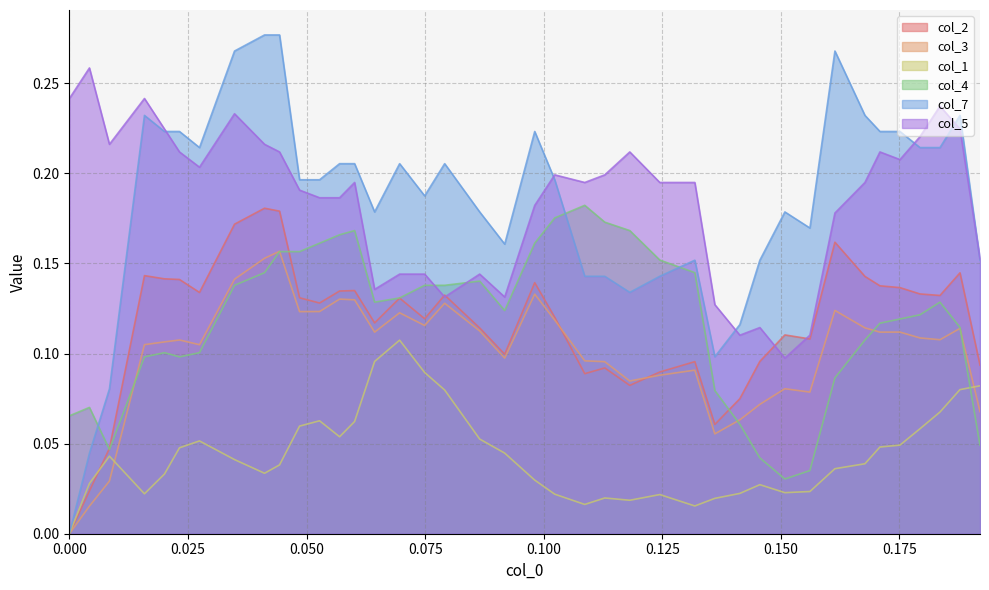

Reading left to right, what are all the values shown in this chart?

col_2: 0.0=0.0	0.004219409282700422=0.0	0.008438818565400843=0.0	0.01582278481012658=0.1	0.020042194092827=0.1	0.02320675105485232=0.1	0.02742616033755274=0.1	0.03481012658227847=0.2	0.04113924050632911=0.2	0.04430379746835443=0.2	0.04852320675105484=0.1	0.05274261603375527=0.1	0.05696202531645569=0.1	0.060126582278481=0.1	0.06434599156118143=0.1	0.06962025316455696=0.1	0.07489451476793248=0.1	0.0791139240506329=0.1	0.08649789029535863=0.1	0.09177215189873417=0.1	0.09810126582278479=0.1	0.1023206751054852=0.1	0.1086497890295359=0.1	0.1128691983122363=0.1	0.1181434599156118=0.1	0.1244725738396624=0.1	0.1318565400843882=0.1	0.1360759493670886=0.1	0.1413502109704641=0.1	0.1455696202531646=0.1	0.1508438818565401=0.1	0.1561181434599156=0.1	0.1613924050632911=0.2	0.1677215189873418=0.1	0.1708860759493671=0.1	0.1751054852320675=0.1	0.1793248945147679=0.1	0.1835443037974684=0.1	0.1877637130801688=0.1	0.1919831223628692=0.1
col_3: 0.0=0.0	0.004219409282700422=0.0	0.008438818565400843=0.0	0.01582278481012658=0.1	0.020042194092827=0.1	0.02320675105485232=0.1	0.02742616033755274=0.1	0.03481012658227847=0.1	0.04113924050632911=0.2	0.04430379746835443=0.2	0.04852320675105484=0.1	0.05274261603375527=0.1	0.05696202531645569=0.1	0.060126582278481=0.1	0.06434599156118143=0.1	0.06962025316455696=0.1	0.07489451476793248=0.1	0.0791139240506329=0.1	0.08649789029535863=0.1	0.09177215189873417=0.1	0.09810126582278479=0.1	0.1023206751054852=0.1	0.1086497890295359=0.1	0.1128691983122363=0.1	0.1181434599156118=0.1	0.1244725738396624=0.1	0.1318565400843882=0.1	0.1360759493670886=0.1	0.1413502109704641=0.1	0.1455696202531646=0.1	0.1508438818565401=0.1	0.1561181434599156=0.1	0.1613924050632911=0.1	0.1677215189873418=0.1	0.1708860759493671=0.1	0.1751054852320675=0.1	0.1793248945147679=0.1	0.1835443037974684=0.1	0.1877637130801688=0.1	0.1919831223628692=0.1
col_1: 0.0=0.0	0.004219409282700422=0.0	0.008438818565400843=0.0	0.01582278481012658=0.0	0.020042194092827=0.0	0.02320675105485232=0.0	0.02742616033755274=0.1	0.03481012658227847=0.0	0.04113924050632911=0.0	0.04430379746835443=0.0	0.04852320675105484=0.1	0.05274261603375527=0.1	0.05696202531645569=0.1	0.060126582278481=0.1	0.06434599156118143=0.1	0.06962025316455696=0.1	0.07489451476793248=0.1	0.0791139240506329=0.1	0.08649789029535863=0.1	0.09177215189873417=0.0	0.09810126582278479=0.0	0.1023206751054852=0.0	0.1086497890295359=0.0	0.1128691983122363=0.0	0.1181434599156118=0.0	0.1244725738396624=0.0	0.1318565400843882=0.0	0.1360759493670886=0.0	0.1413502109704641=0.0	0.1455696202531646=0.0	0.1508438818565401=0.0	0.1561181434599156=0.0	0.1613924050632911=0.0	0.1677215189873418=0.0	0.1708860759493671=0.0	0.1751054852320675=0.0	0.1793248945147679=0.1	0.1835443037974684=0.1	0.1877637130801688=0.1	0.1919831223628692=0.1
col_4: 0.0=0.1	0.004219409282700422=0.1	0.008438818565400843=0.0	0.01582278481012658=0.1	0.020042194092827=0.1	0.02320675105485232=0.1	0.02742616033755274=0.1	0.03481012658227847=0.1	0.04113924050632911=0.1	0.04430379746835443=0.2	0.04852320675105484=0.2	0.05274261603375527=0.2	0.05696202531645569=0.2	0.060126582278481=0.2	0.06434599156118143=0.1	0.06962025316455696=0.1	0.07489451476793248=0.1	0.0791139240506329=0.1	0.08649789029535863=0.1	0.09177215189873417=0.1	0.09810126582278479=0.2	0.1023206751054852=0.2	0.1086497890295359=0.2	0.1128691983122363=0.2	0.1181434599156118=0.2	0.1244725738396624=0.2	0.1318565400843882=0.1	0.1360759493670886=0.1	0.1413502109704641=0.1	0.1455696202531646=0.0	0.1508438818565401=0.0	0.1561181434599156=0.0	0.1613924050632911=0.1	0.1677215189873418=0.1	0.1708860759493671=0.1	0.1751054852320675=0.1	0.1793248945147679=0.1	0.1835443037974684=0.1	0.1877637130801688=0.1	0.1919831223628692=0.0
col_7: 0.0=0.0	0.004219409282700422=0.0	0.008438818565400843=0.1	0.01582278481012658=0.2	0.020042194092827=0.2	0.02320675105485232=0.2	0.02742616033755274=0.2	0.03481012658227847=0.3	0.04113924050632911=0.3	0.04430379746835443=0.3	0.04852320675105484=0.2	0.05274261603375527=0.2	0.05696202531645569=0.2	0.060126582278481=0.2	0.06434599156118143=0.2	0.06962025316455696=0.2	0.07489451476793248=0.2	0.0791139240506329=0.2	0.08649789029535863=0.2	0.09177215189873417=0.2	0.09810126582278479=0.2	0.1023206751054852=0.2	0.1086497890295359=0.1	0.1128691983122363=0.1	0.1181434599156118=0.1	0.1244725738396624=0.1	0.1318565400843882=0.2	0.1360759493670886=0.1	0.1413502109704641=0.1	0.1455696202531646=0.2	0.1508438818565401=0.2	0.1561181434599156=0.2	0.1613924050632911=0.3	0.1677215189873418=0.2	0.1708860759493671=0.2	0.1751054852320675=0.2	0.1793248945147679=0.2	0.1835443037974684=0.2	0.1877637130801688=0.2	0.1919831223628692=0.2
col_5: 0.0=0.2	0.004219409282700422=0.3	0.008438818565400843=0.2	0.01582278481012658=0.2	0.020042194092827=0.2	0.02320675105485232=0.2	0.02742616033755274=0.2	0.03481012658227847=0.2	0.04113924050632911=0.2	0.04430379746835443=0.2	0.04852320675105484=0.2	0.05274261603375527=0.2	0.05696202531645569=0.2	0.060126582278481=0.2	0.06434599156118143=0.1	0.06962025316455696=0.1	0.07489451476793248=0.1	0.0791139240506329=0.1	0.08649789029535863=0.1	0.09177215189873417=0.1	0.09810126582278479=0.2	0.1023206751054852=0.2	0.1086497890295359=0.2	0.1128691983122363=0.2	0.1181434599156118=0.2	0.1244725738396624=0.2	0.1318565400843882=0.2	0.1360759493670886=0.1	0.1413502109704641=0.1	0.1455696202531646=0.1	0.1508438818565401=0.1	0.1561181434599156=0.1	0.1613924050632911=0.2	0.1677215189873418=0.2	0.1708860759493671=0.2	0.1751054852320675=0.2	0.1793248945147679=0.2	0.1835443037974684=0.2	0.1877637130801688=0.2	0.1919831223628692=0.2